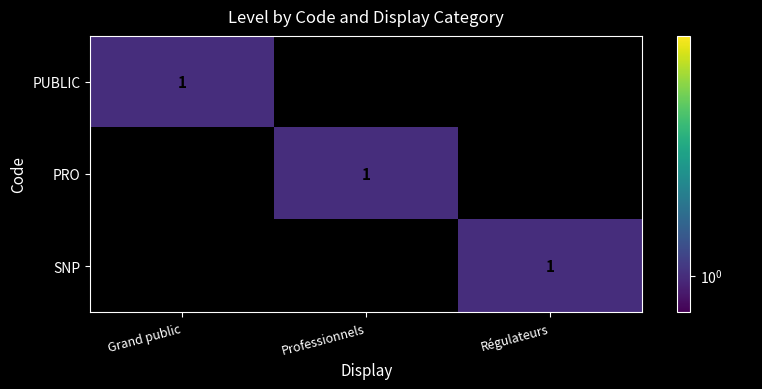

The SNP series shows 1 at Régulateurs. True or false?

True